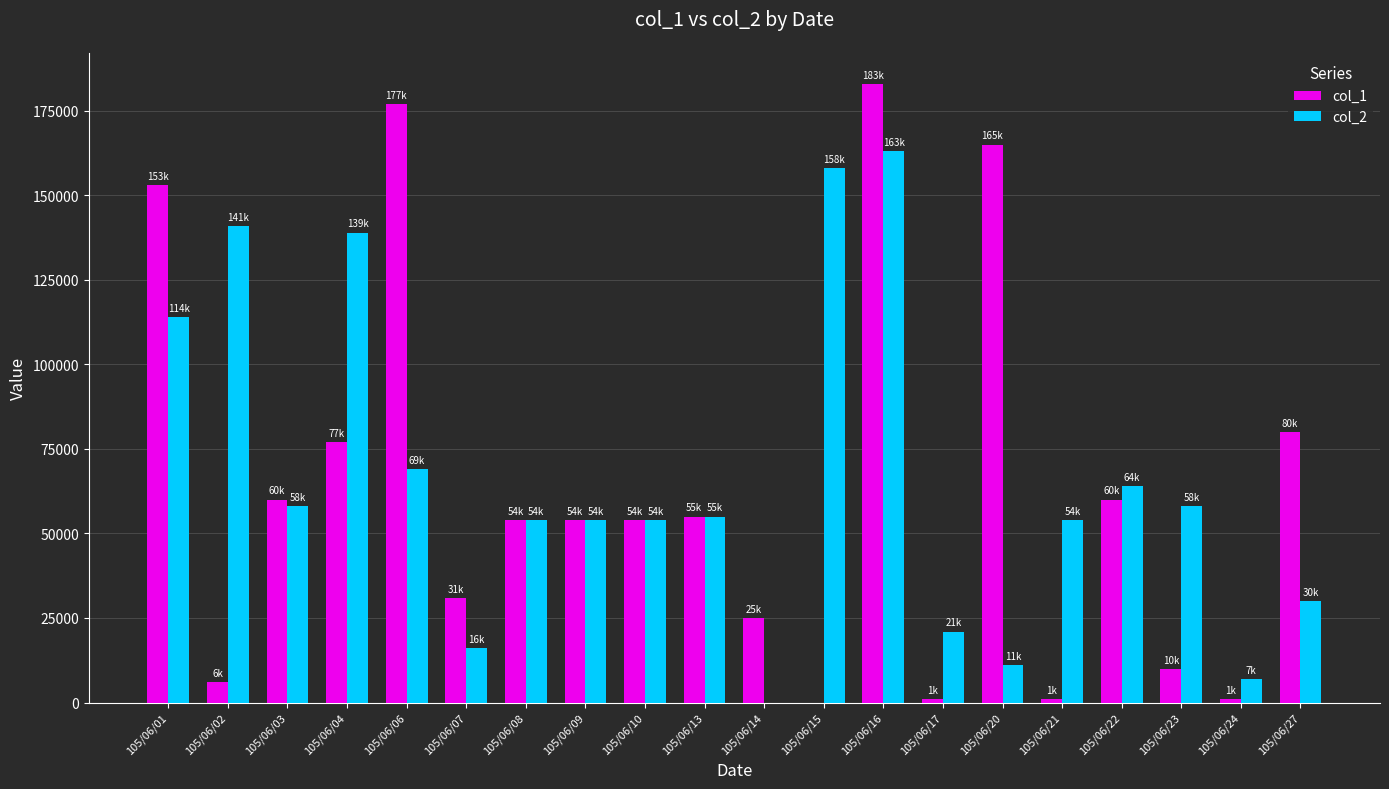

Count the number of categories in the chart.

20